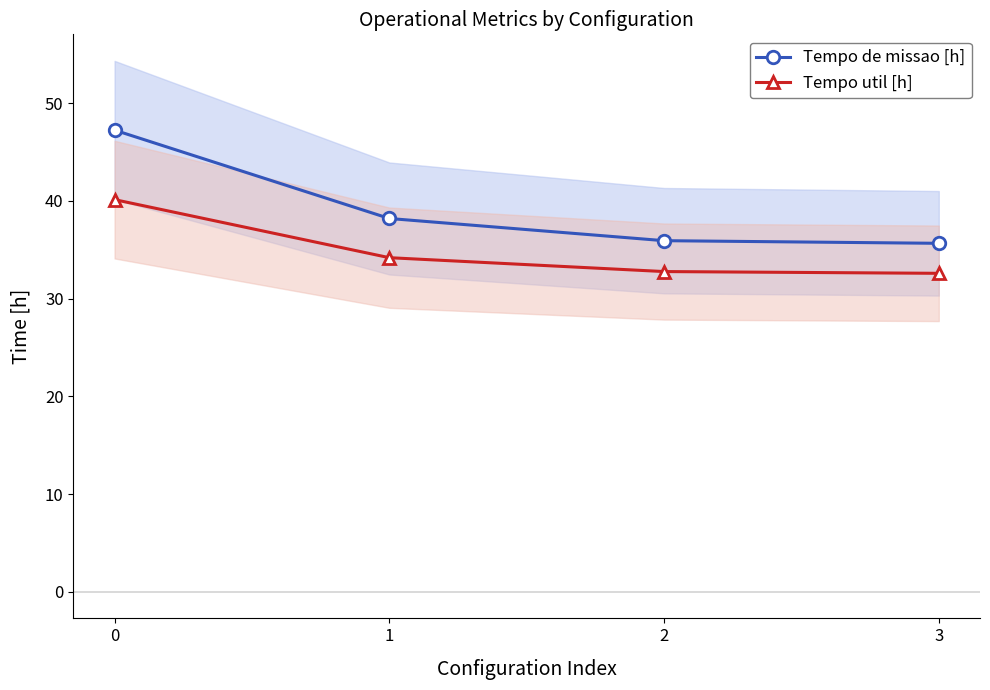

The Tempo util [h] series shows 32.8 at 2. True or false?

True